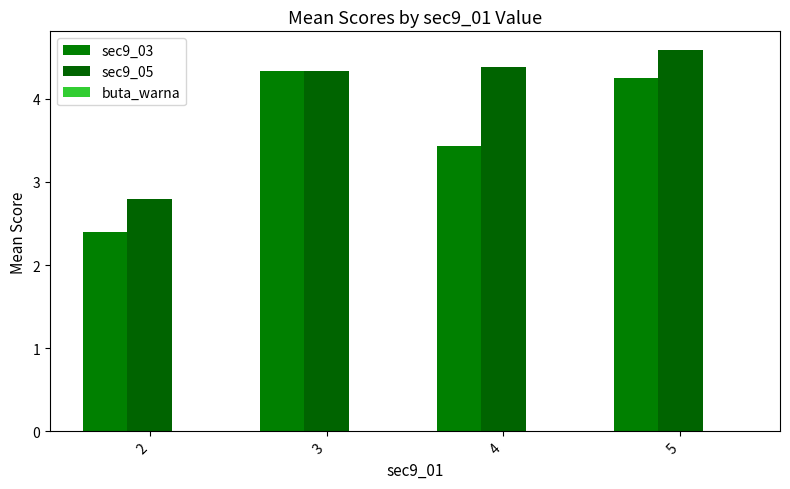

What is the value of the sec9_03 bar at the 2nd from the left?

4.3